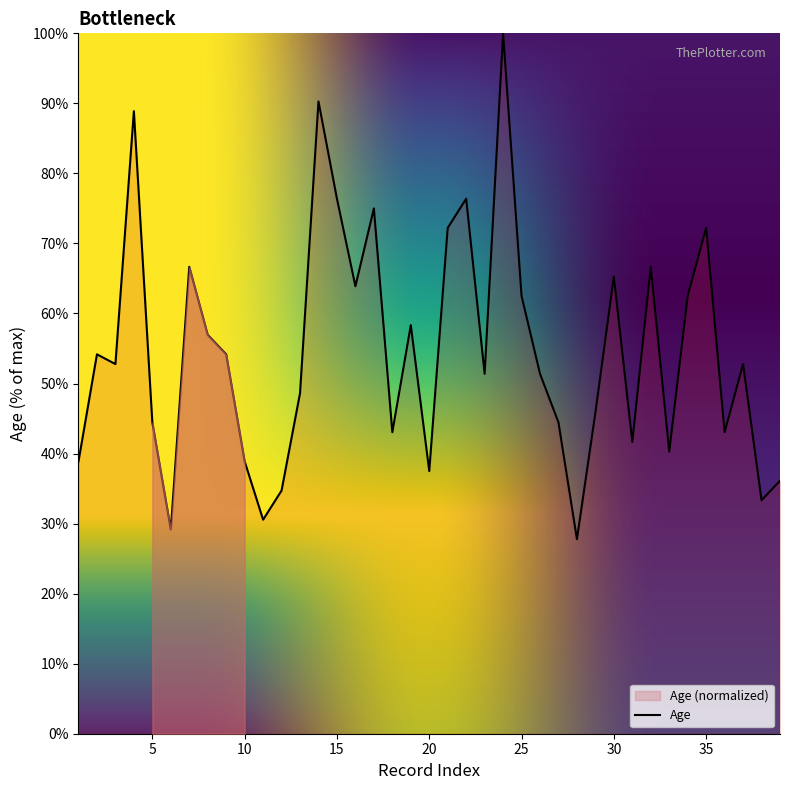

What is the sum of the values at 20 and 2?

91.7